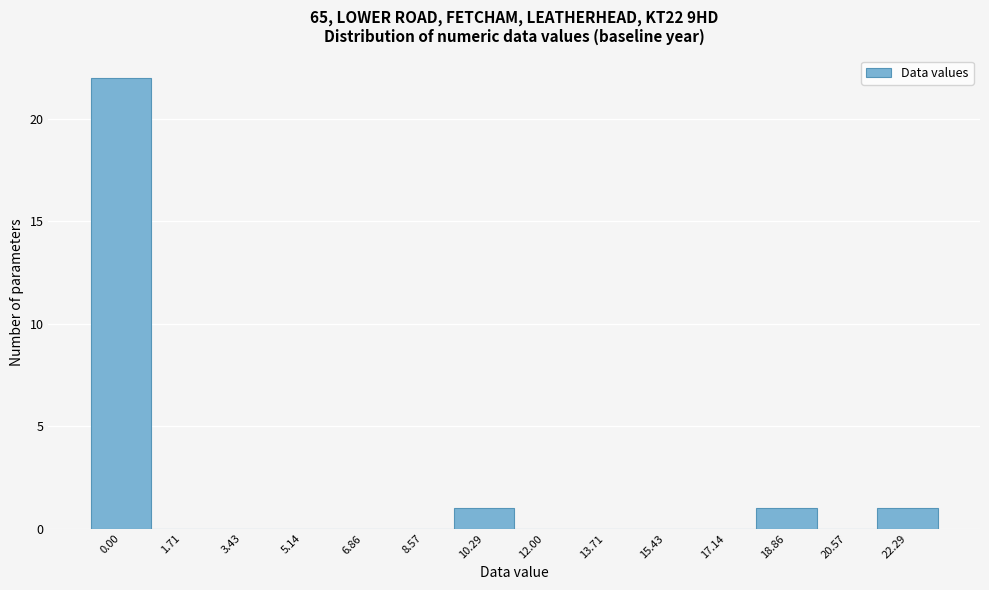

Reading right to left, transcribe all the data shown in this chart.

22.29=1	20.57=0	18.86=1	17.14=0	15.43=0	13.71=0	12.00=0	10.29=1	8.57=0	6.86=0	5.14=0	3.43=0	1.71=0	0.00=22